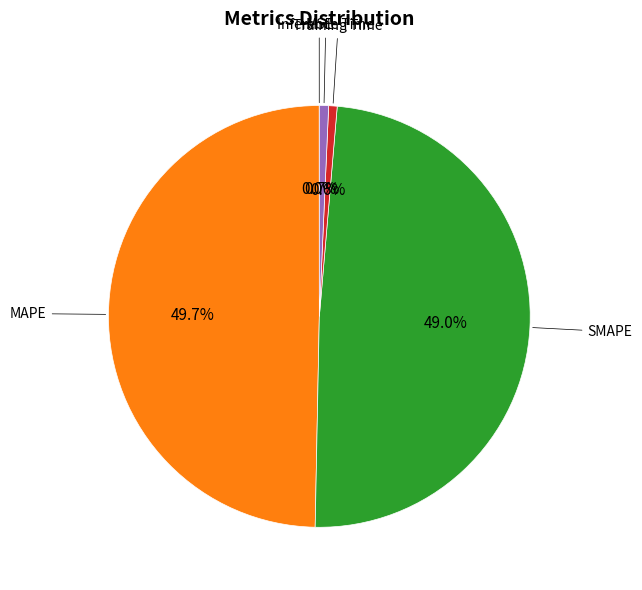

Is there a majority slice in this chart?

No